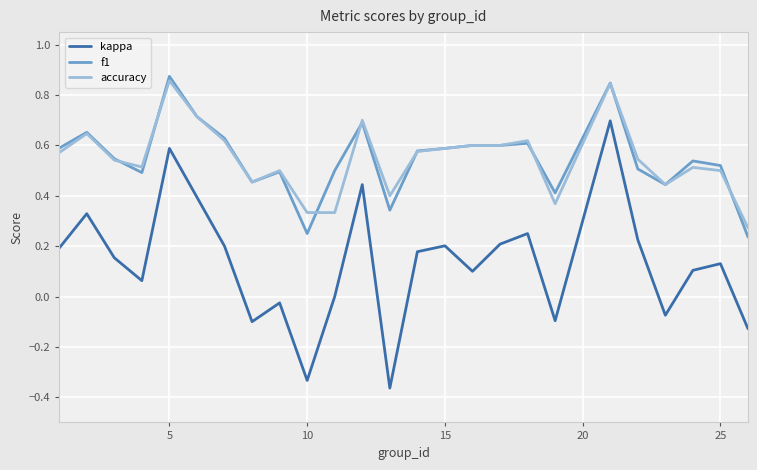

True or false: kappa and accuracy cross at least once.

False